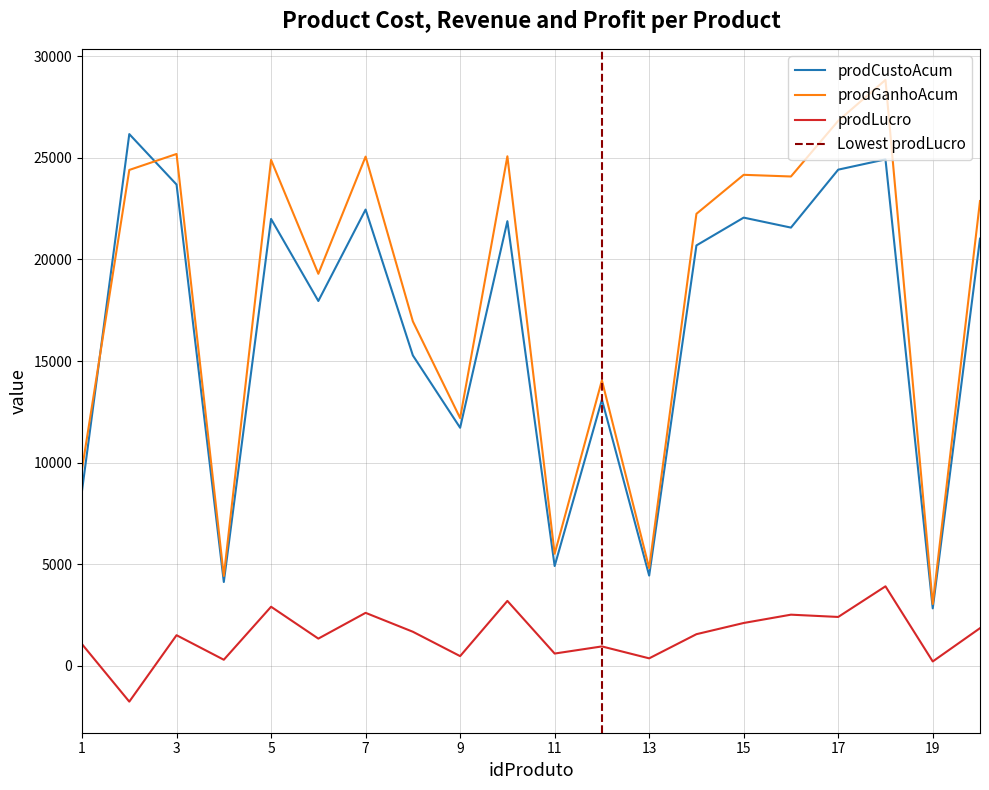

At which category does prodCustoAcum reach its first local peak?

2